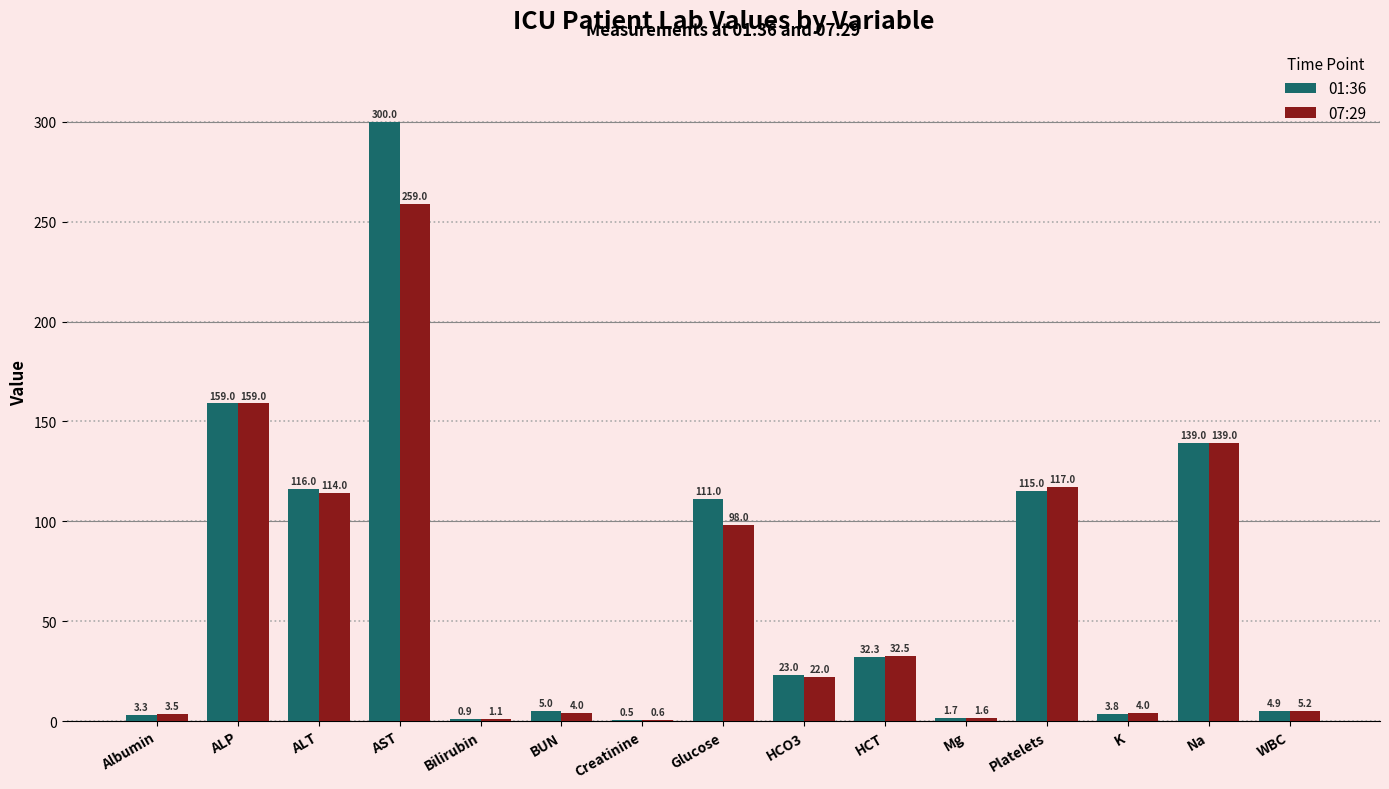

True or false: 07:29 has a value of 98.0 at Glucose.

True